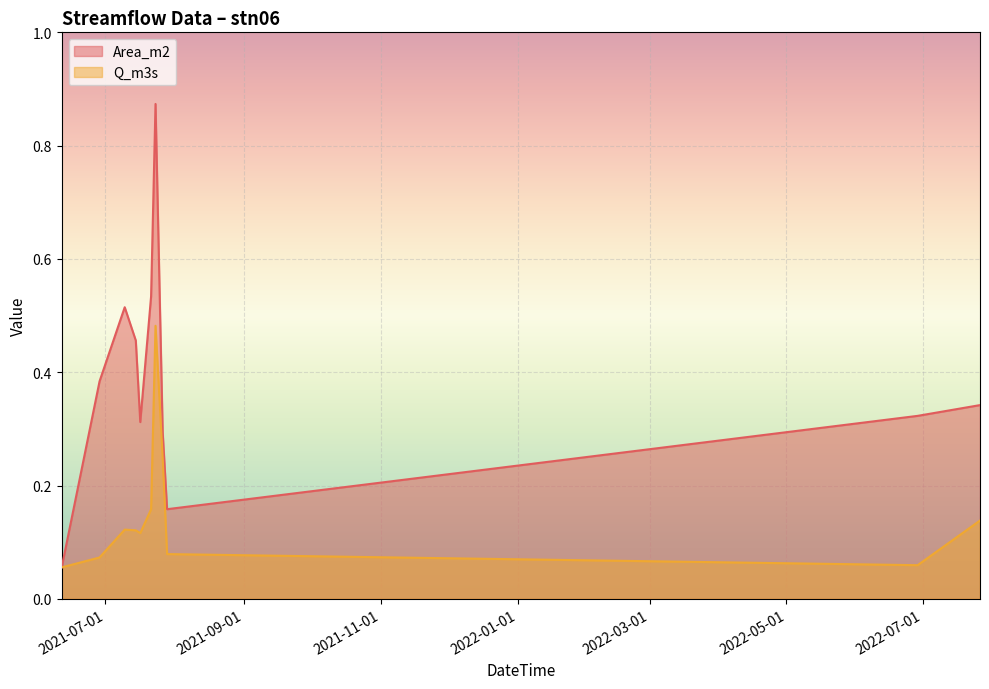

True or false: Area_m2 has a value of 0.3 at 2022-06-28 13:04:00.

True